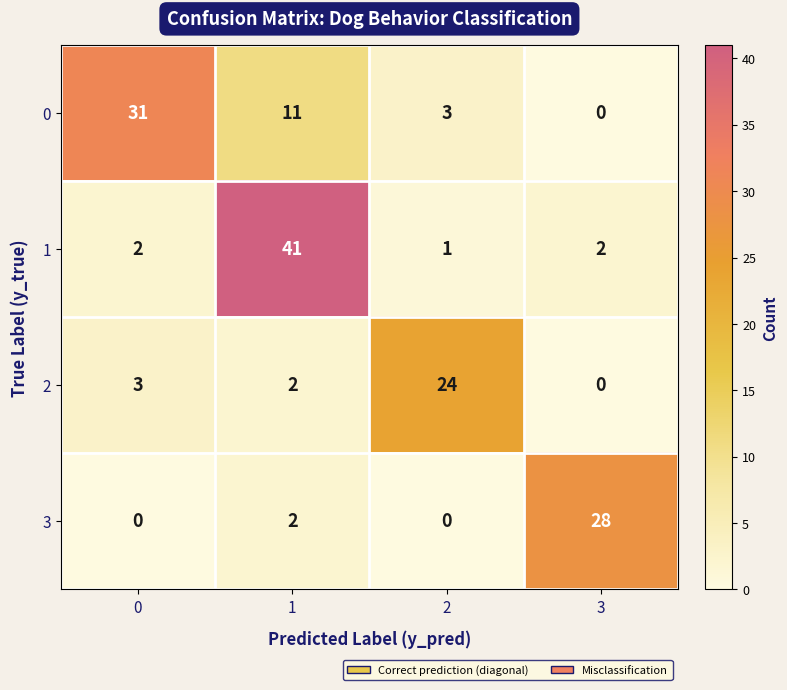

What is the total value across all series at 3?

30